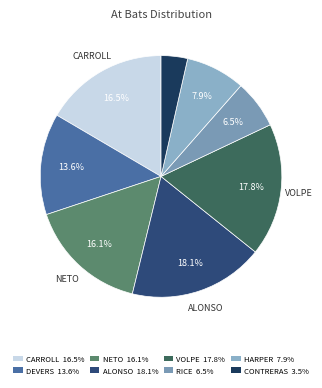

Rank the categories by value from lowest to highest.

Willson Contreras, Ben Rice, Bryce Harper, Rafael Devers, Zach Neto, Corbin Carroll, Anthony Volpe, Pete Alonso